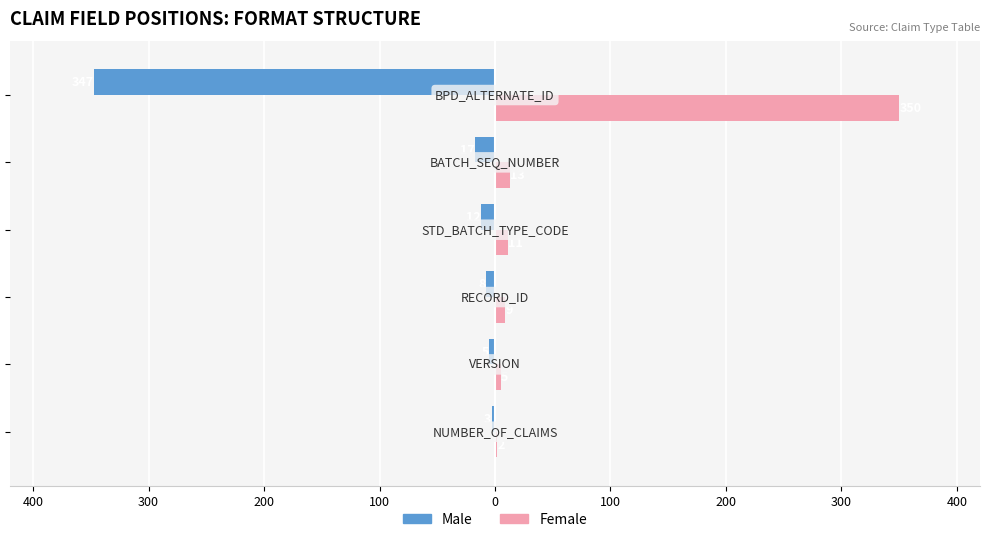

Rank the series by their maximum value, from lowest to highest.

Male, Female